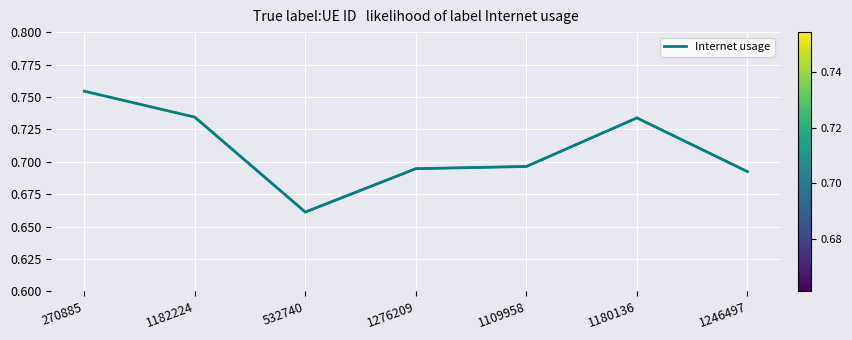

What position from the right is 1109958?

3